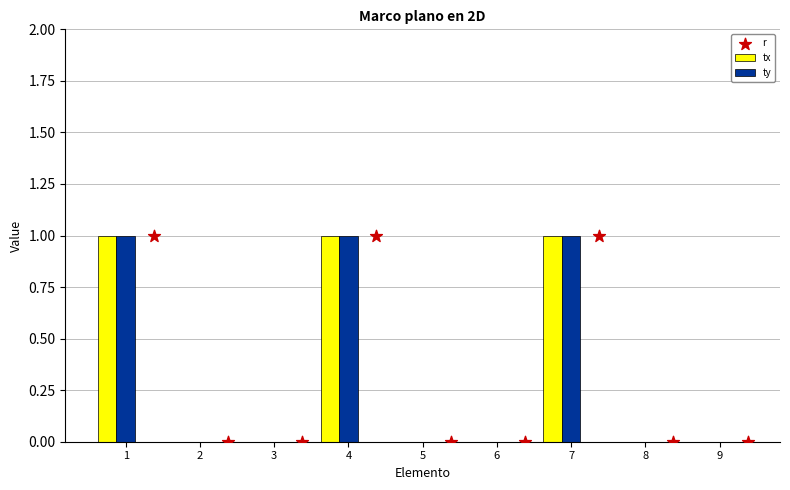

The ty series shows 0 at 9. True or false?

True